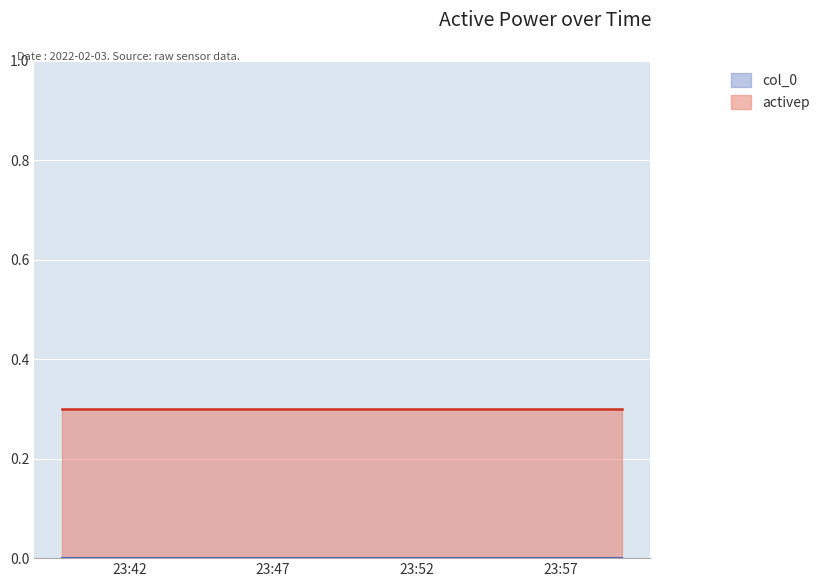

What position from the right is 2022-02-03 23:53:01?

14